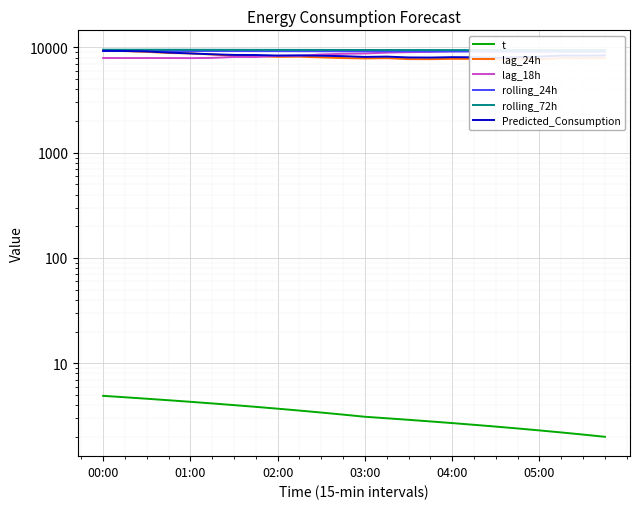

What is the total value across all series at 02:00?

43550.8